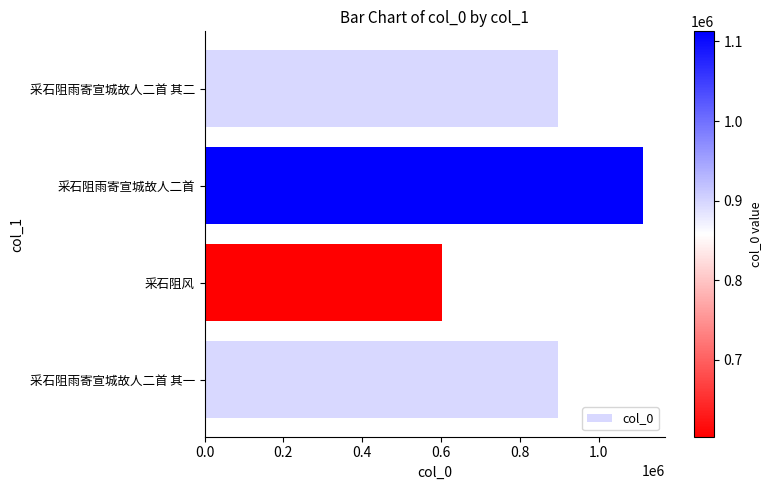

The value at 采石阻风 is 603224. True or false?

True